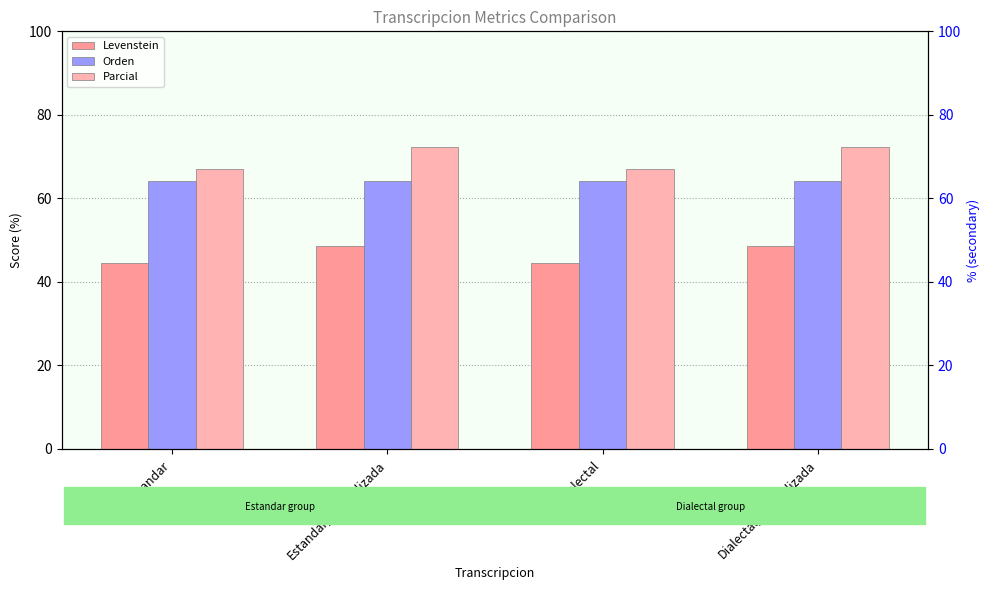

At how many categories does at least one series exceed 64?

4